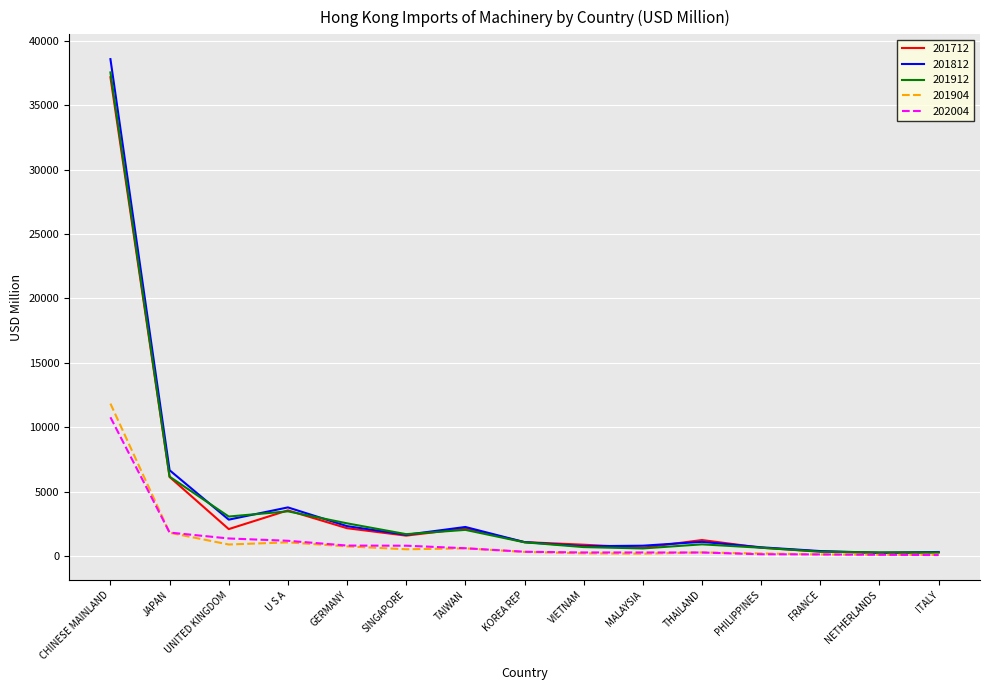

What is the maximum value shown in the chart?

38585.4